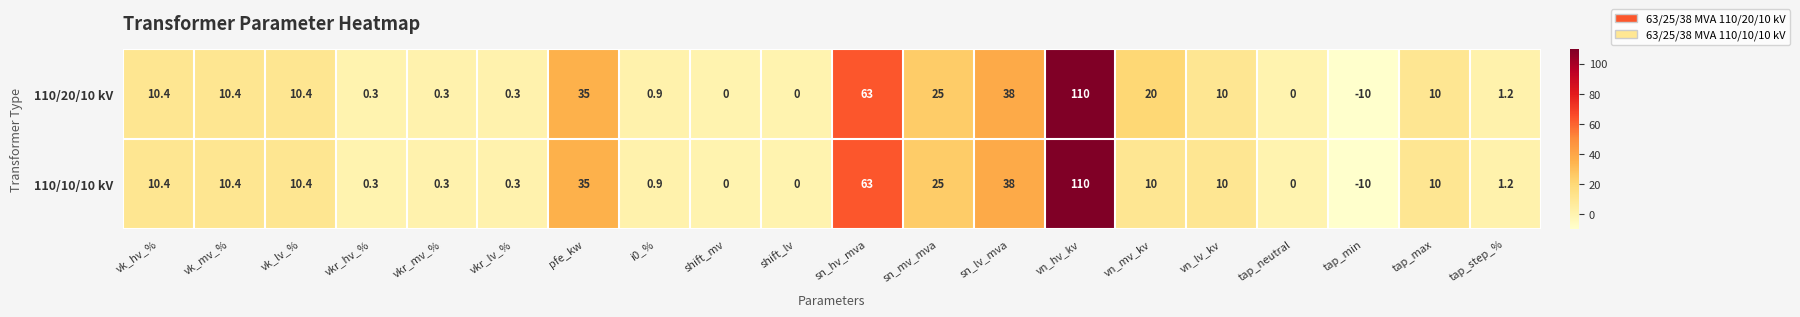

How many series are shown in this chart?

2